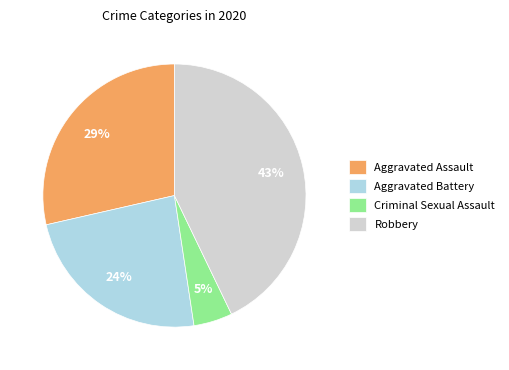

Which category has the smallest portion of the pie?

Criminal Sexual Assault